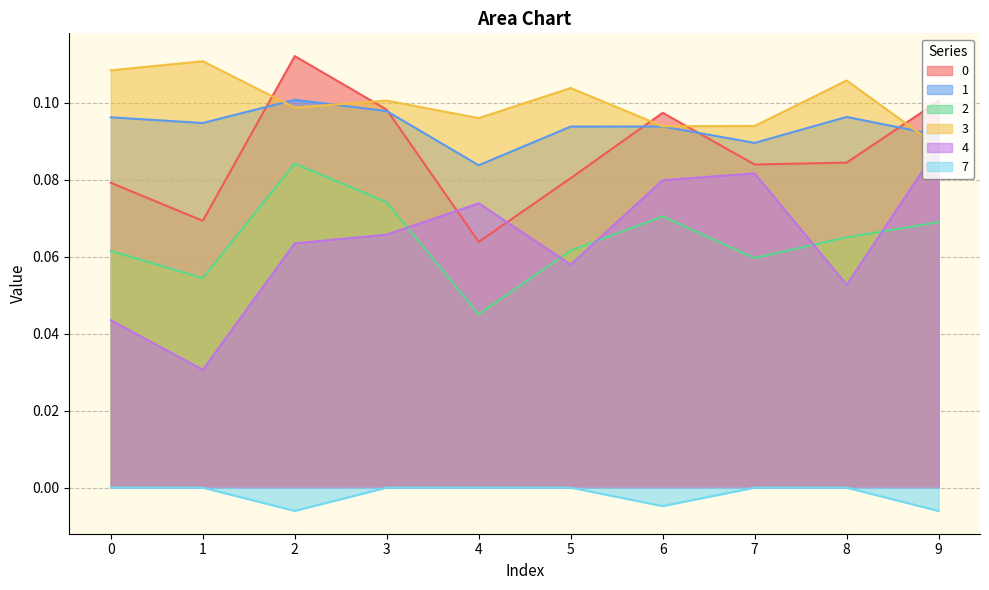

What is the total value across all series at 6?

0.4